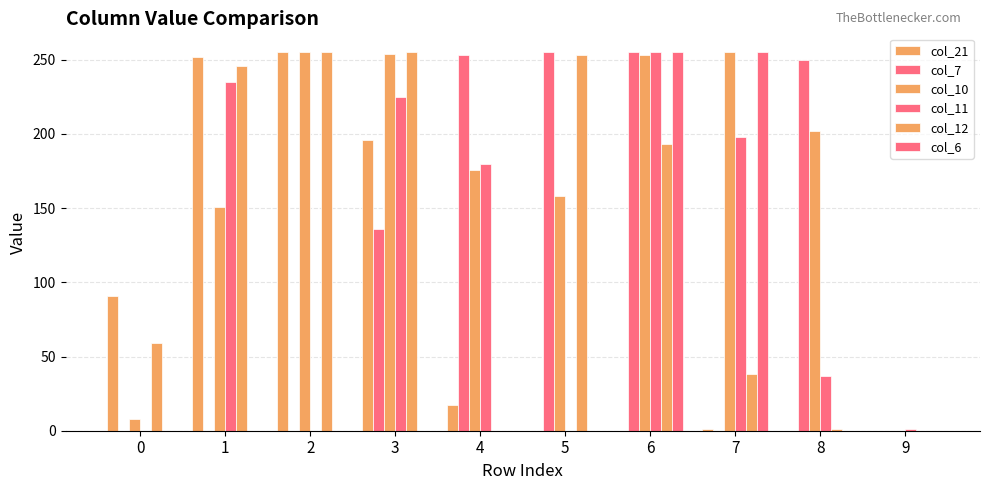

Reading left to right, extract all data points from this chart.

col_21: 91	252	255	196	17	0	0	1	0	0
col_7: 0	0	0	136	253	255	255	0	250	0
col_10: 8	151	255	254	176	158	253	255	202	0
col_11: 0	235	0	225	180	0	255	198	37	1
col_12: 59	246	255	255	0	253	193	38	1	0
col_6: 0	0	0	0	0	0	255	255	0	0